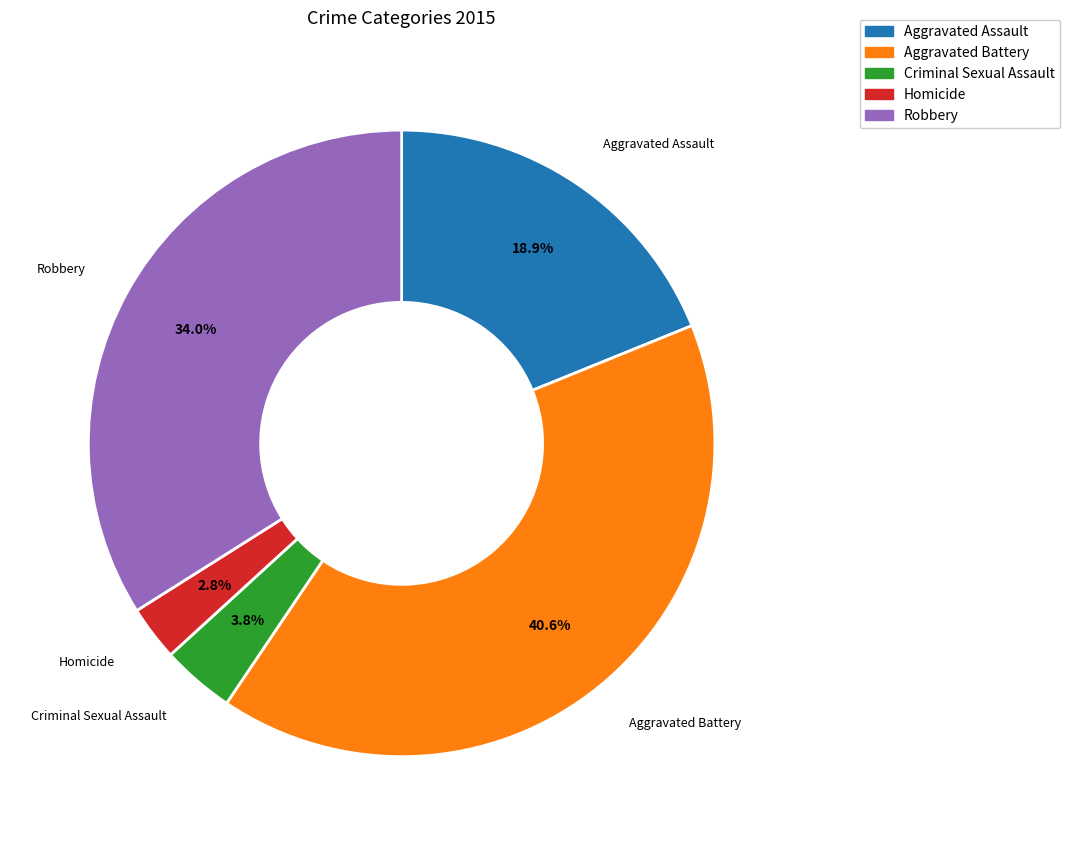

Is there a majority slice in this chart?

No